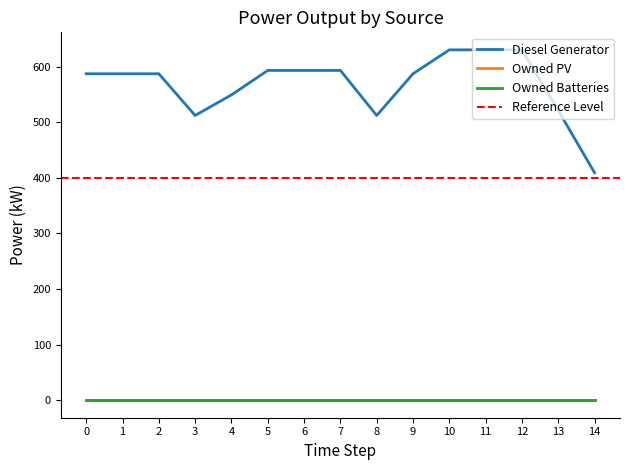

How many distinct data groups are displayed?

3